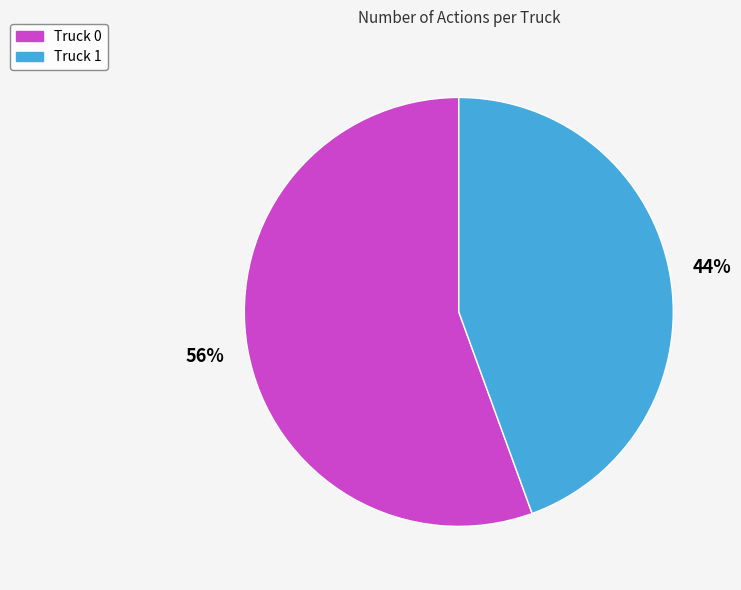

To the nearest percent, what is the average slice percentage?

50%